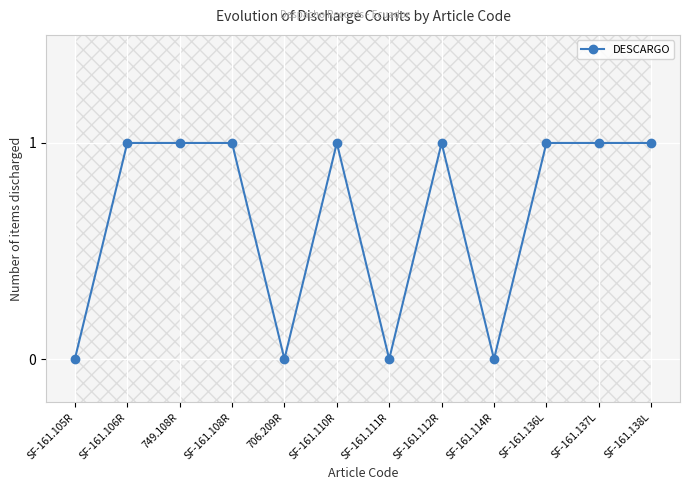

Reading left to right, what are all the values shown in this chart?

SF-161.105R=0	SF-161.106R=1	749.108R=1	SF-161.108R=1	706.209R=0	SF-161.110R=1	SF-161.111R=0	SF-161.112R=1	SF-161.114R=0	SF-161.136L=1	SF-161.137L=1	SF-161.138L=1